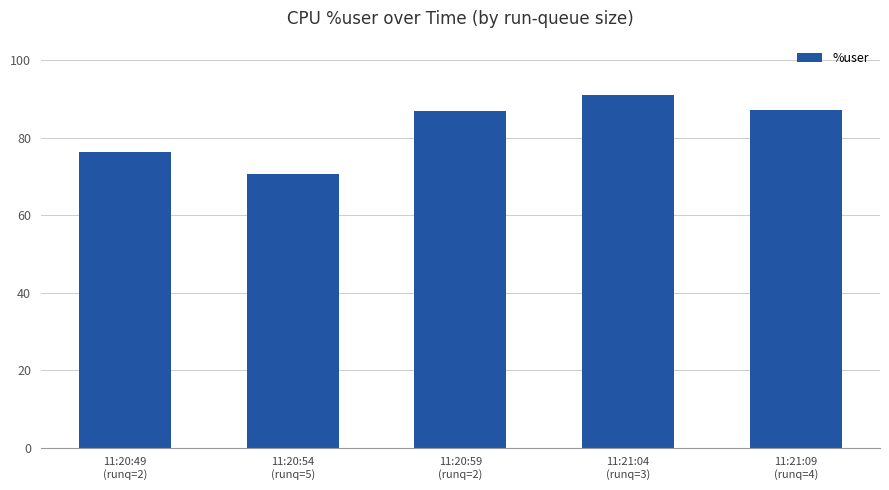

True or false: the data shows 87.0 at 11:20:59
(runq=2).

True